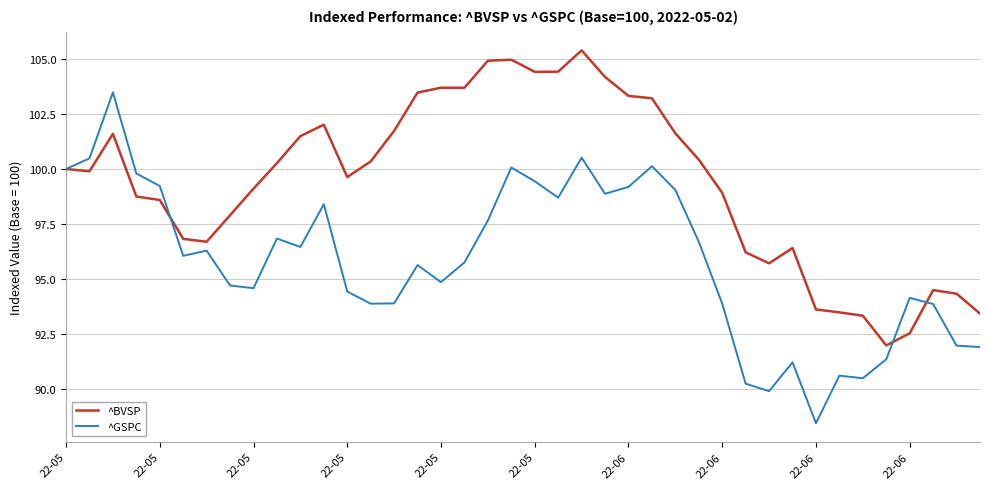

Which series has the largest range (max minus min)?

^GSPC